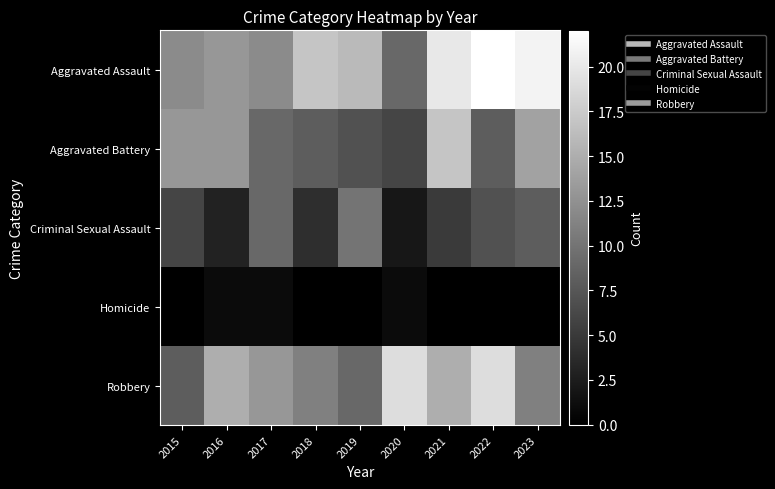

List the series in order of their peak value, highest first.

Aggravated Assault, Robbery, Aggravated Battery, Criminal Sexual Assault, Homicide